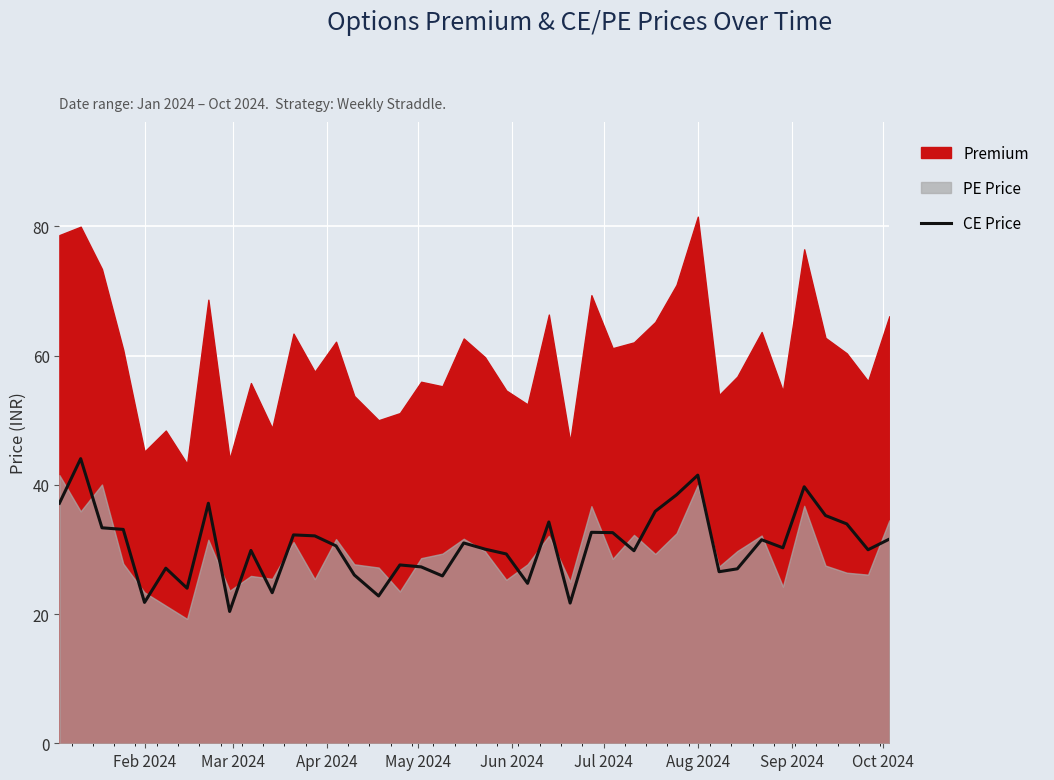

Reading left to right, what are all the values shown in this chart?

37.1	44.0	33.4	33.1	21.8	27.1	24.0	37.1	20.4	29.9	23.3	32.2	32.1	30.6	26.1	22.8	27.6	27.3	25.9	31.0	30.1	29.3	24.8	34.2	21.7	32.6	32.6	29.8	35.9	38.5	41.5	26.6	27.0	31.5	30.2	39.7	35.2	34.0	29.9	31.6